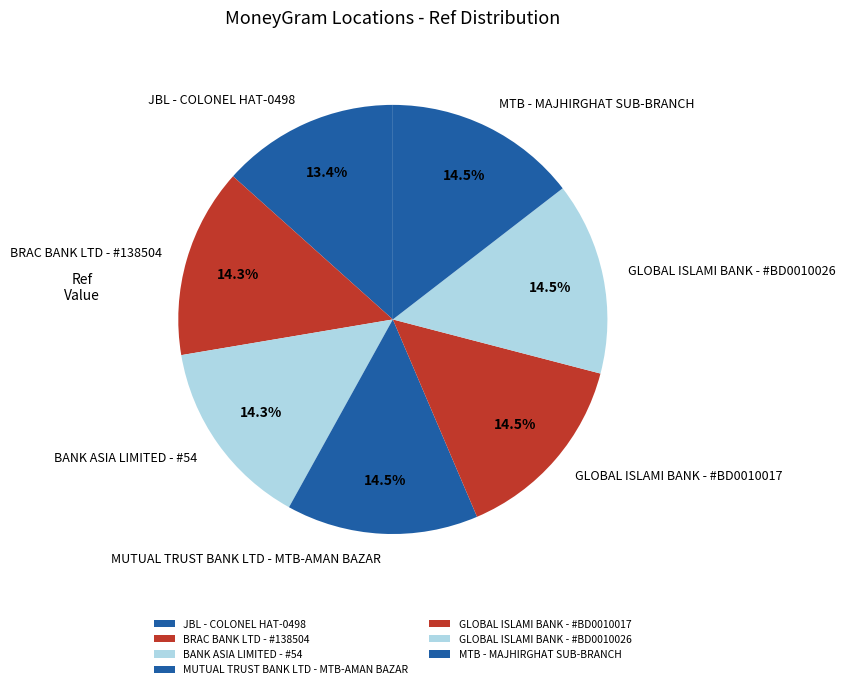

Is there any slice that represents more than half of the pie?

No